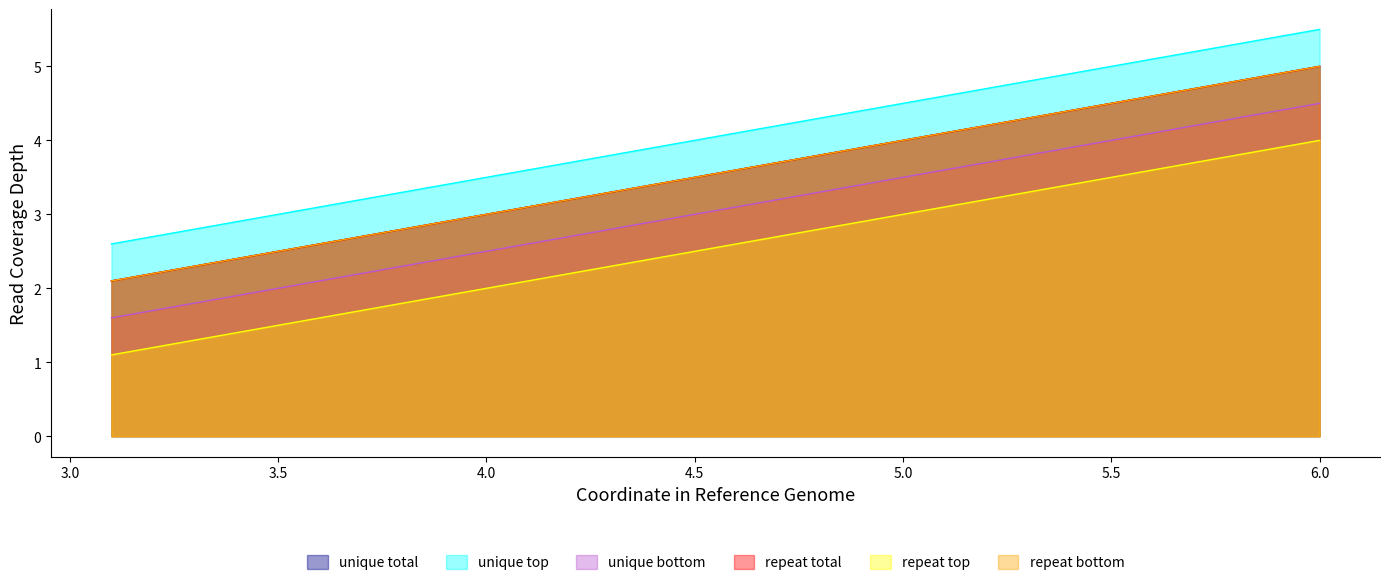

How many distinct data groups are displayed?

6